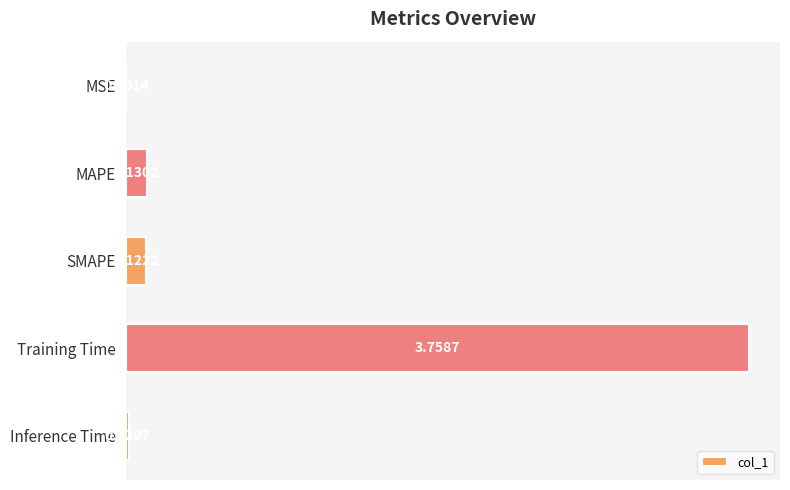

What is the change in value from SMAPE to Training Time?

+3.6